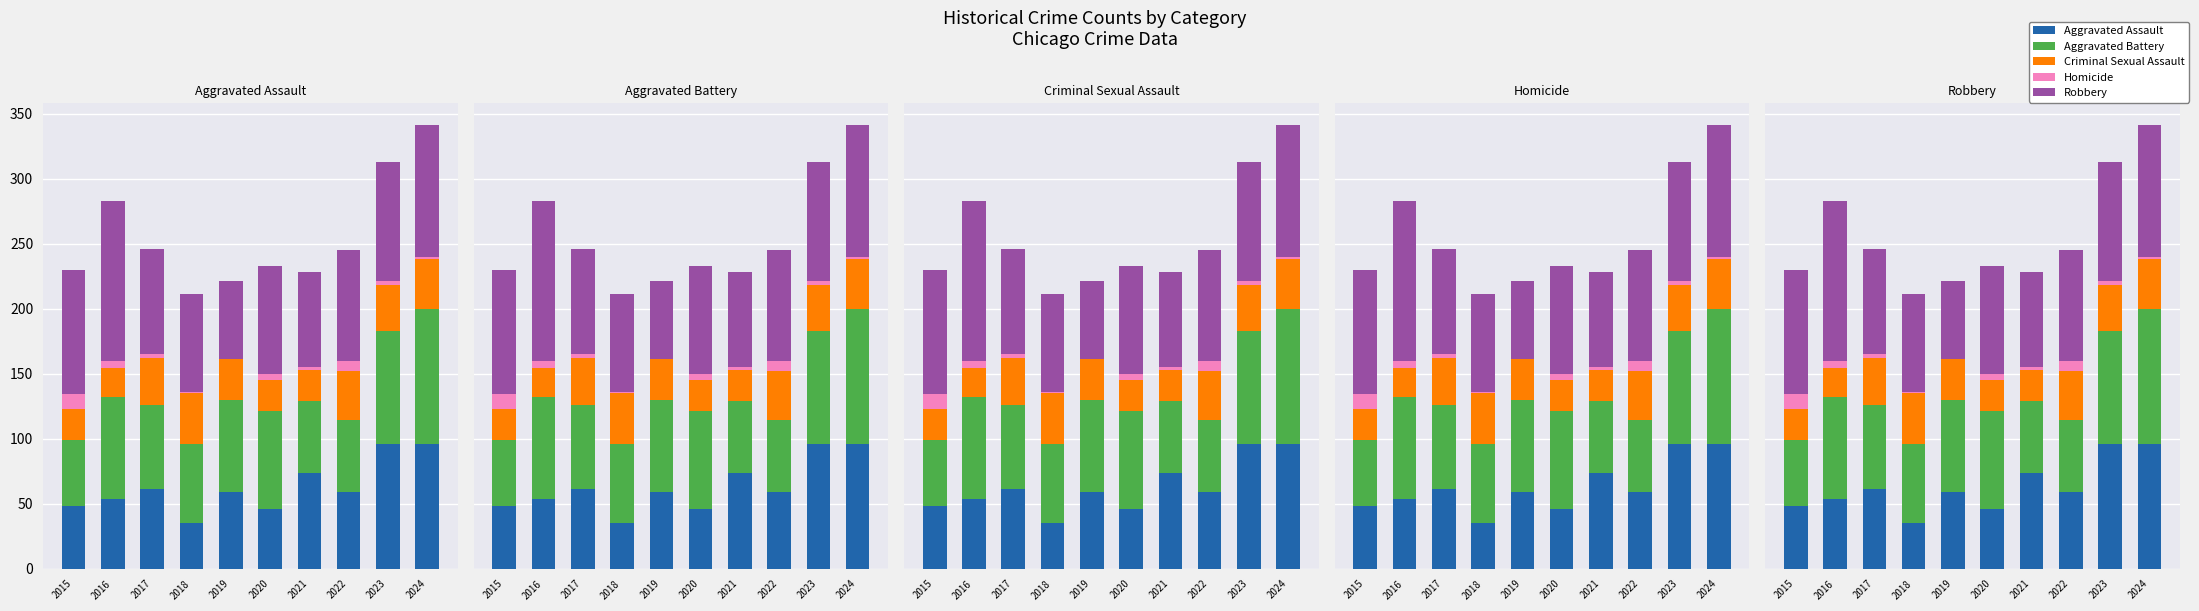

How many values in the Criminal Sexual Assault series are below 35?

5